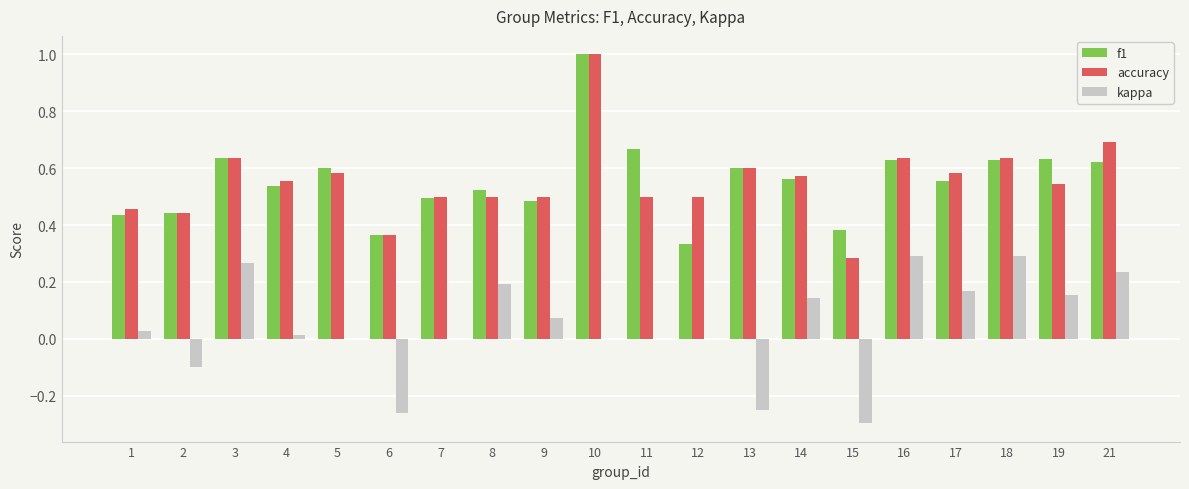

Which category has the highest value across all series?

10